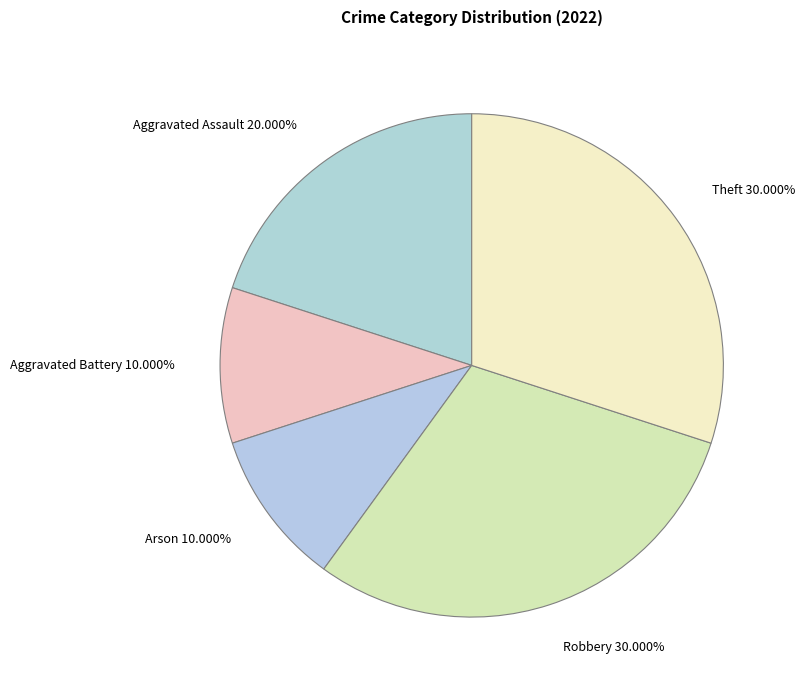

Count the number of slices in the pie.

5